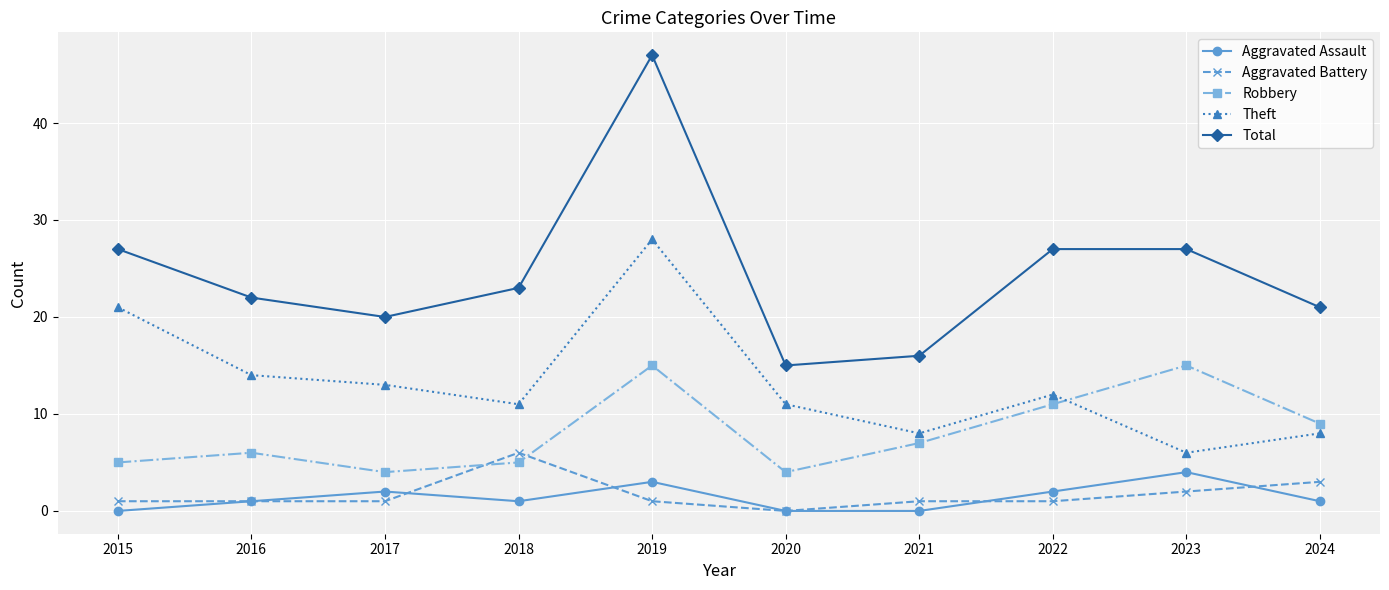

What is the sum of all Aggravated Battery values?

17